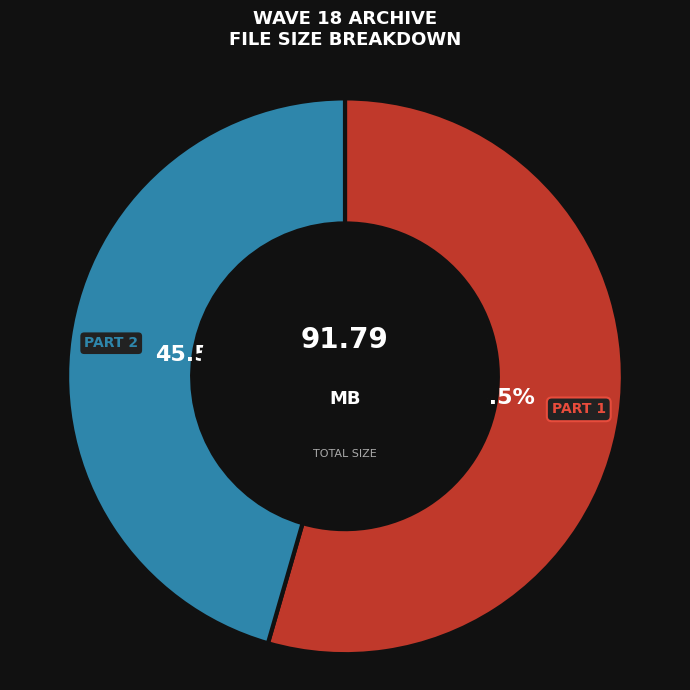

How many slices are in this pie chart?

2